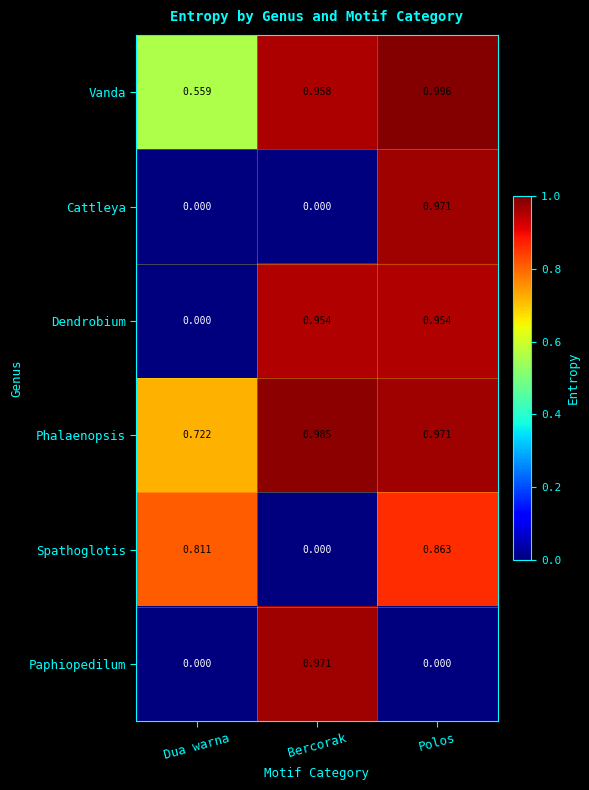

At which label does Vanda reach its minimum?

Dua warna